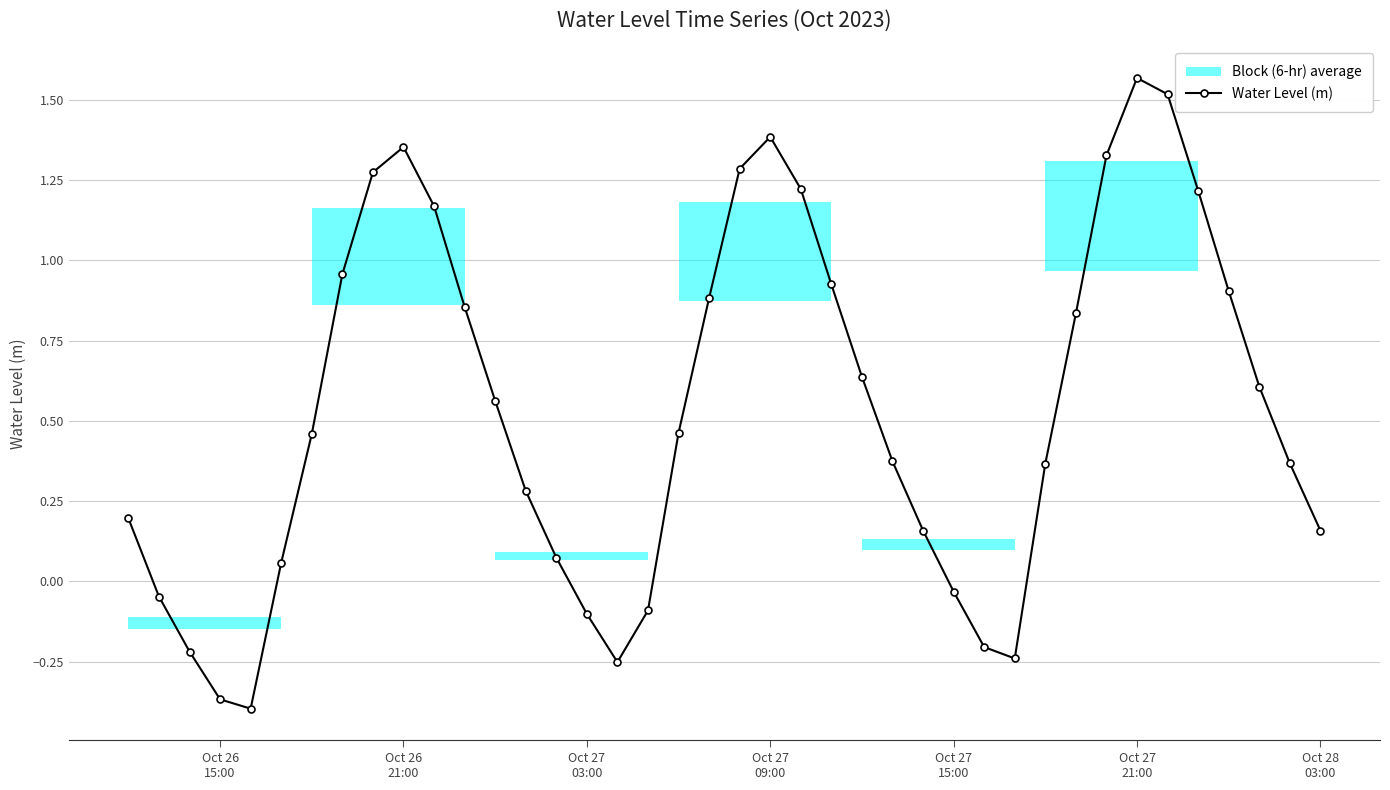

Is this an area chart (filled region under the line)?

No